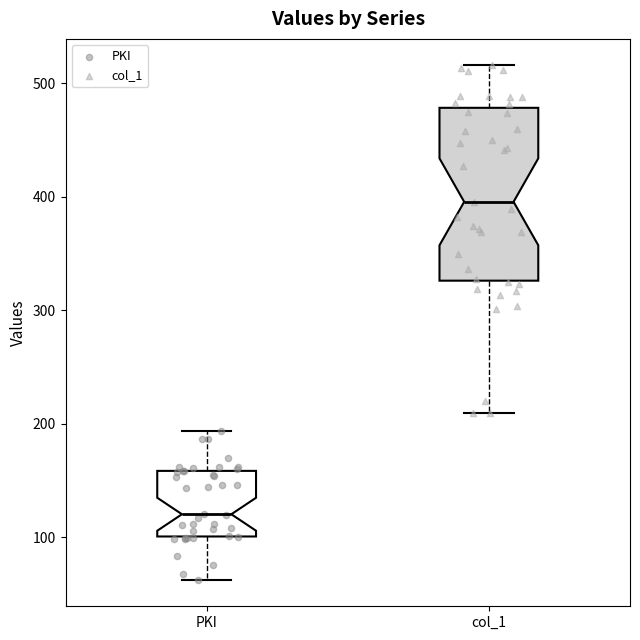

Where does the lower whisker of the box for col_1 end on the y-axis? The values are not printed on the chart, so give them approximately, as read against the axis.

210